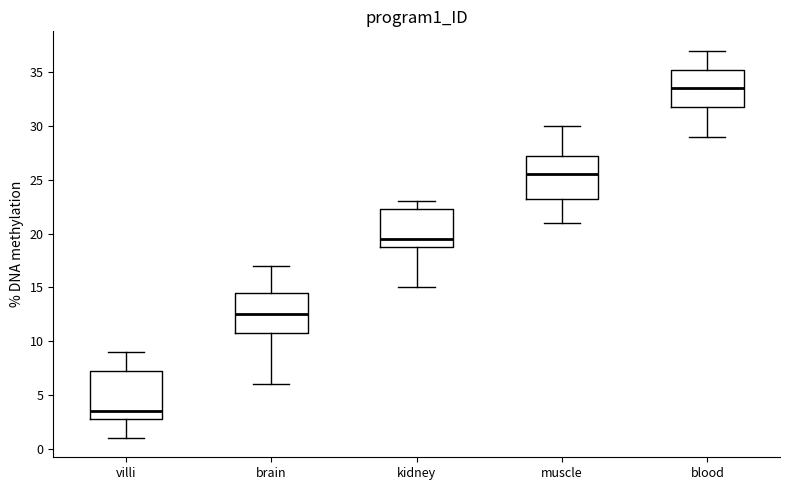

Comparing the boxes themselves (not the whiskers), which one is the tallest?

villi